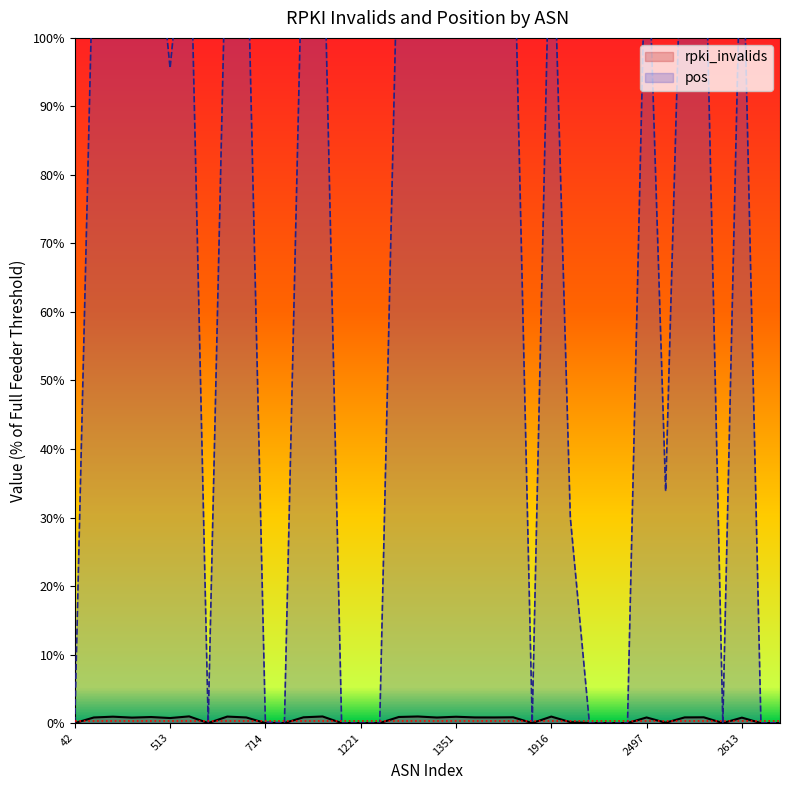

Reading right to left, what are all the values shown in this chart?

rpki_invalids: 2854=0.0	2686=0.0	2613=0.8	2603=0.0	2518=0.8	2516=0.8	2500=0.1	2497=0.8	2152=0.0	2116=0.0	2044=0.0	2018=0.1	1916=0.9	1853=0.0	1836=0.8	1798=0.8	1403=0.8	1351=0.9	1299=0.8	1280=1.0	1273=0.9	1239=0.0	1221=0.0	1126=0.0	1103=1.0	852=0.8	766=0.0	714=0.0	701=0.8	680=0.9	559=0.0	553=1.0	513=0.7	293=0.9	286=0.8	209=0.9	174=0.8	42=0.0
pos: 2854=0.0	2686=0.0	2613=122.8	2603=0.0	2518=125.7	2516=133.3	2500=33.9	2497=121.8	2152=0.0	2116=0.0	2044=0.0	2018=30.0	1916=127.1	1853=0.1	1836=122.1	1798=125.8	1403=121.2	1351=126.0	1299=120.8	1280=125.9	1273=121.4	1239=0.0	1221=0.0	1126=0.0	1103=123.4	852=121.9	766=0.0	714=0.2	701=121.0	680=123.1	559=0.0	553=124.1	513=95.6	293=123.8	286=121.5	209=125.5	174=117.3	42=0.0